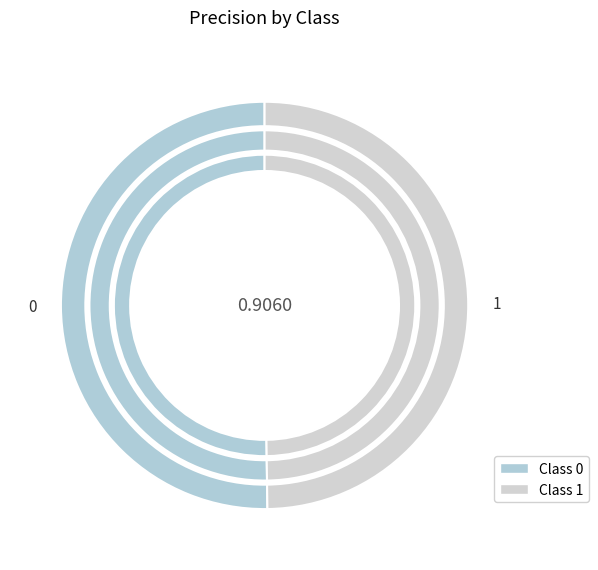

Is it true that 0 is 59% of the pie?

False